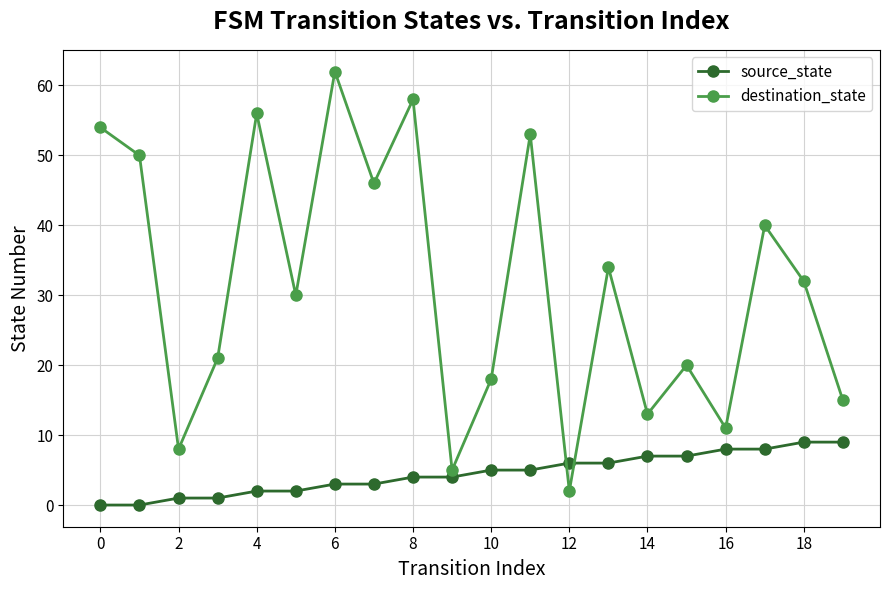

Which series has the widest spread of values?

destination_state